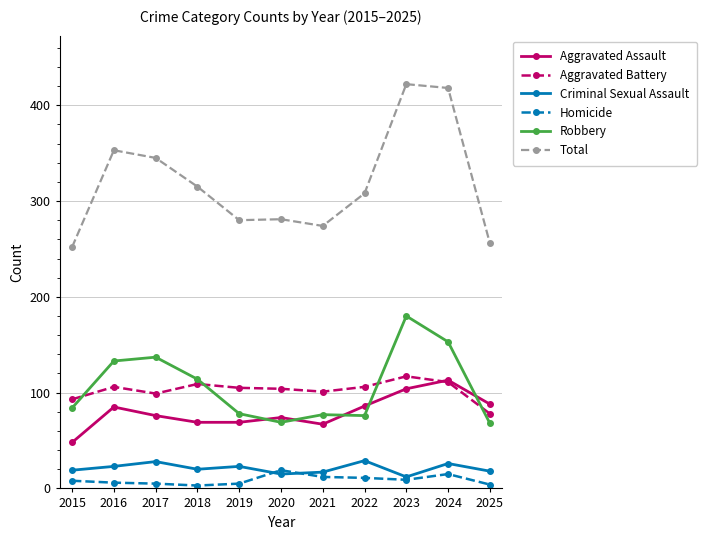

How many series are shown in this chart?

6